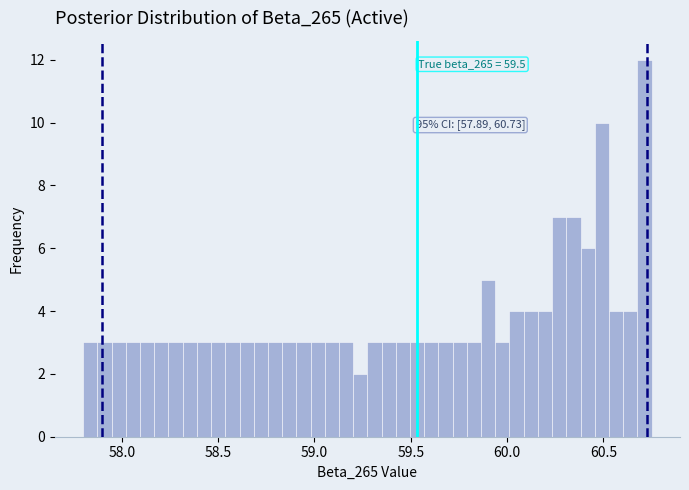

Read against the x-axis, roughly where is the centre of the tallest bar?

60.70